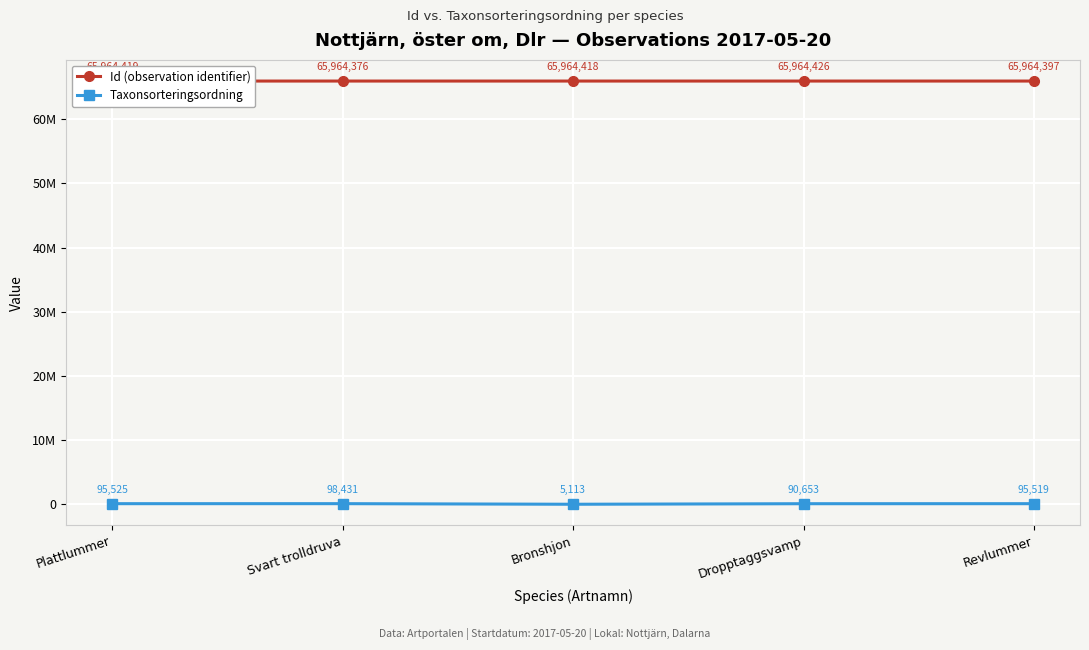

Is this an area chart (filled region under the line)?

No